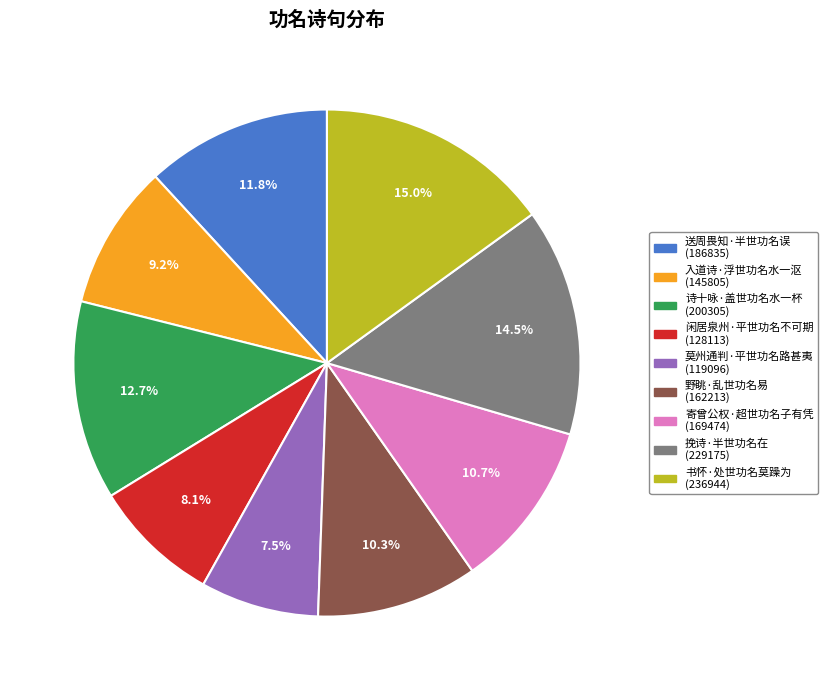

How many slices are in this pie chart?

9